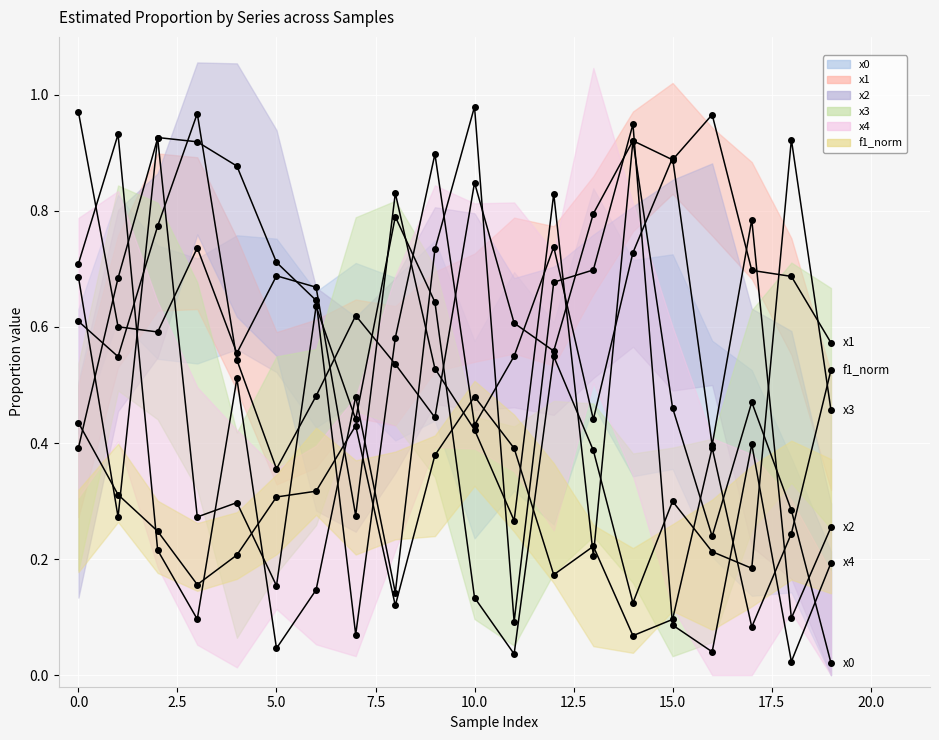

What value does the x3 series have at 0?

0.4